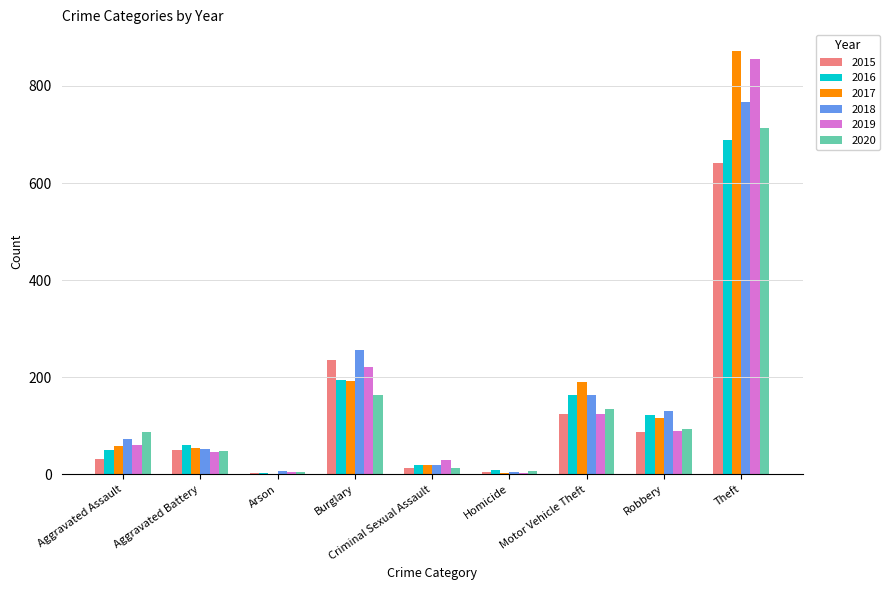

What is the sum of the 2018 values at Theft and Burglary?

1024